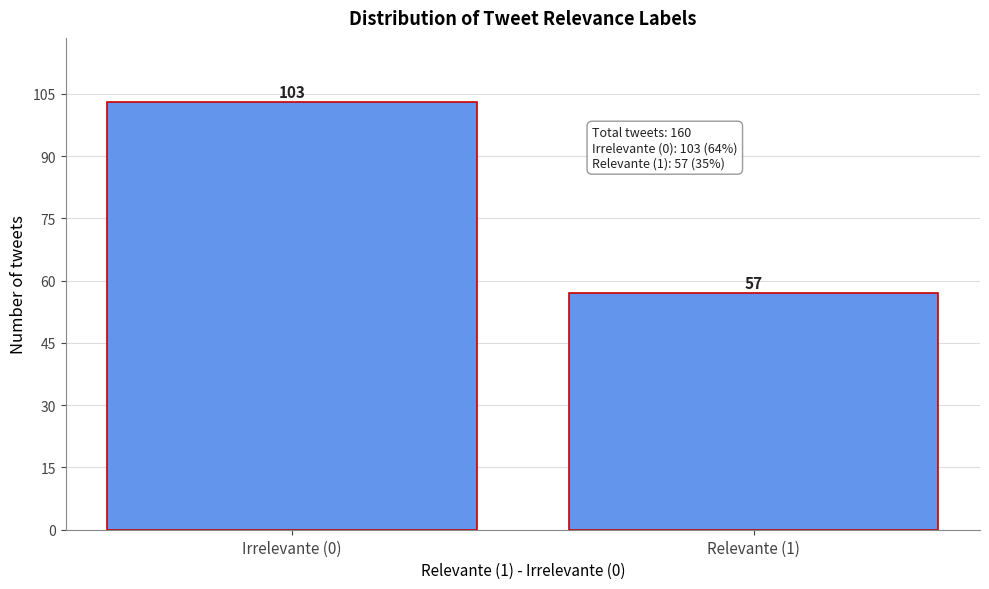

Reading left to right, what are all the values shown in this chart?

Irrelevante (0)=103	Relevante (1)=57